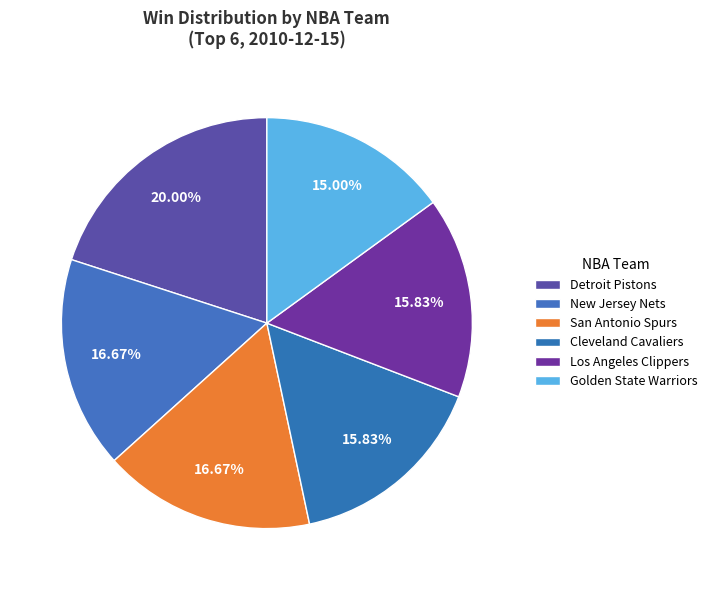

How many slices are in this pie chart?

6